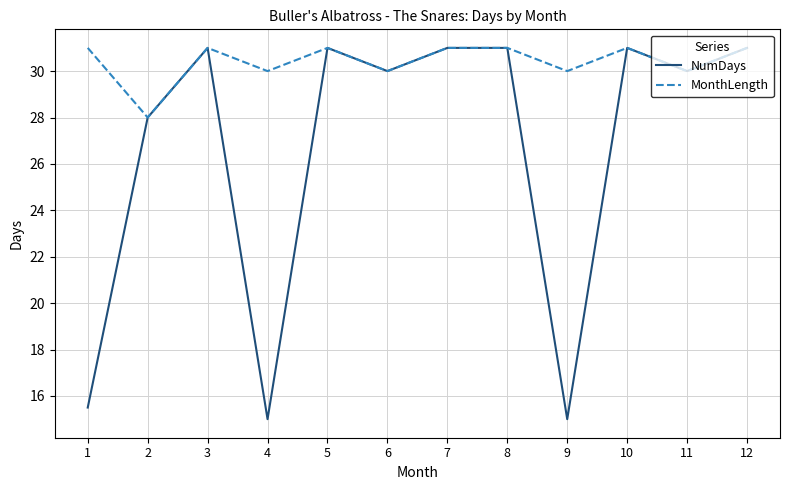

What are all the series names shown in the legend?

NumDays, MonthLength